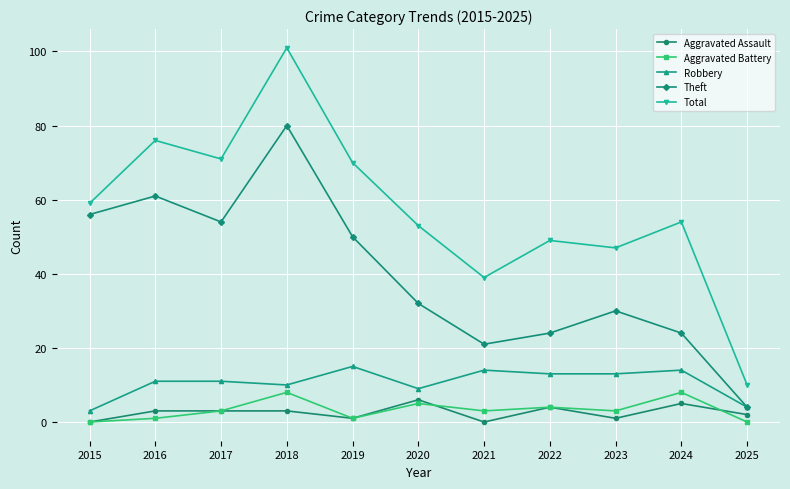

At 2020, list the series in order from largest to smallest.

Total, Theft, Robbery, Aggravated Assault, Aggravated Battery